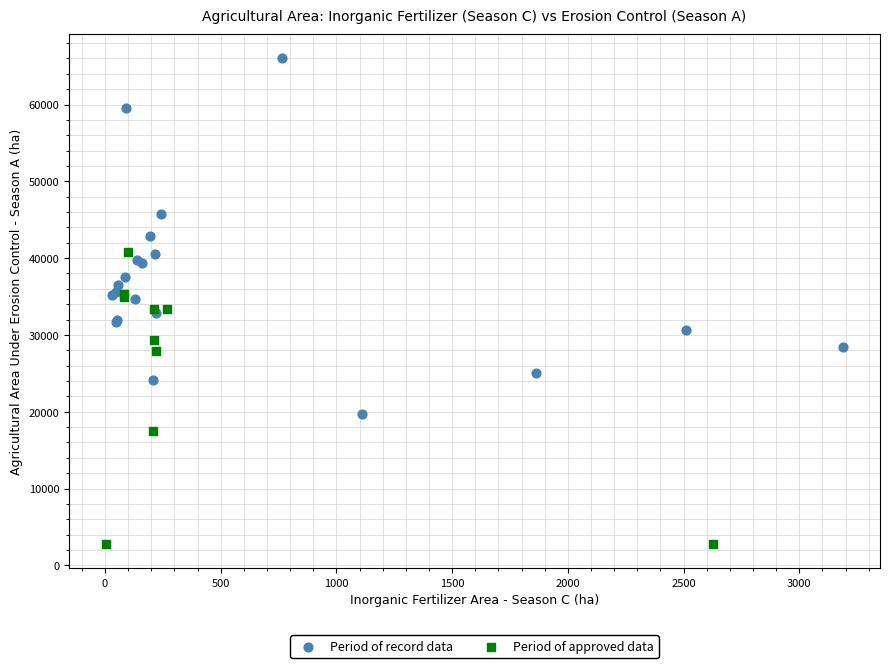

Which series reaches the minimum Y coordinate?

Period of approved data